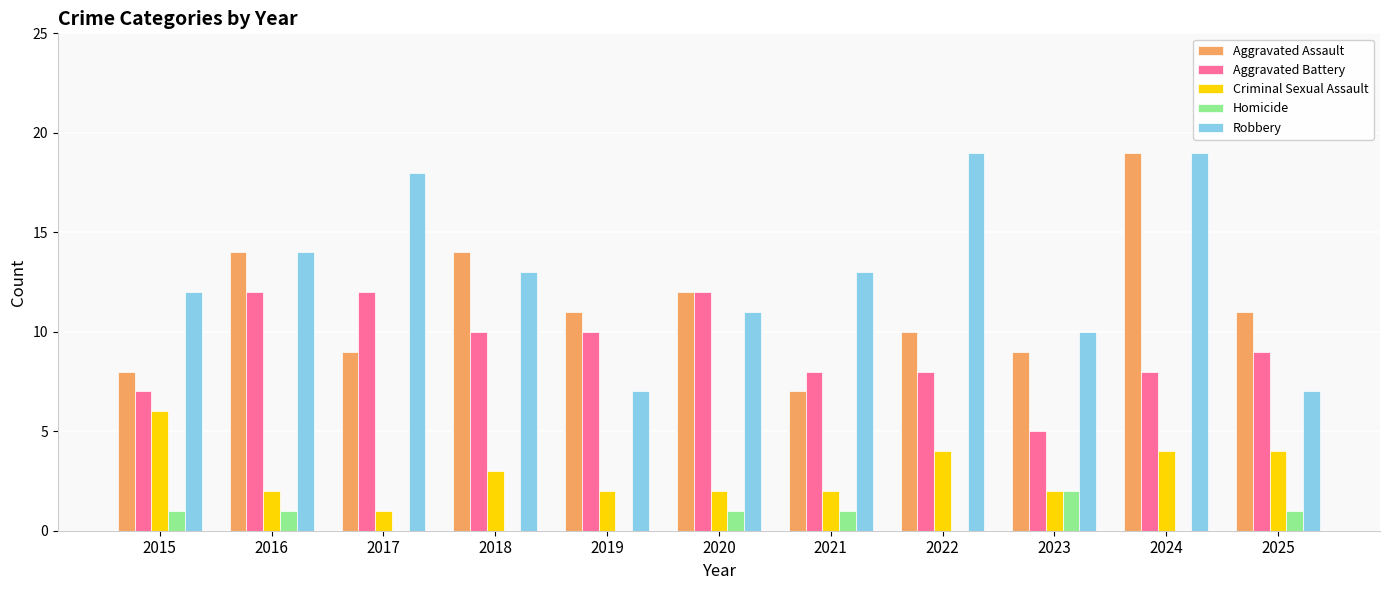

What are all the series names shown in the legend?

Aggravated Assault, Aggravated Battery, Criminal Sexual Assault, Homicide, Robbery